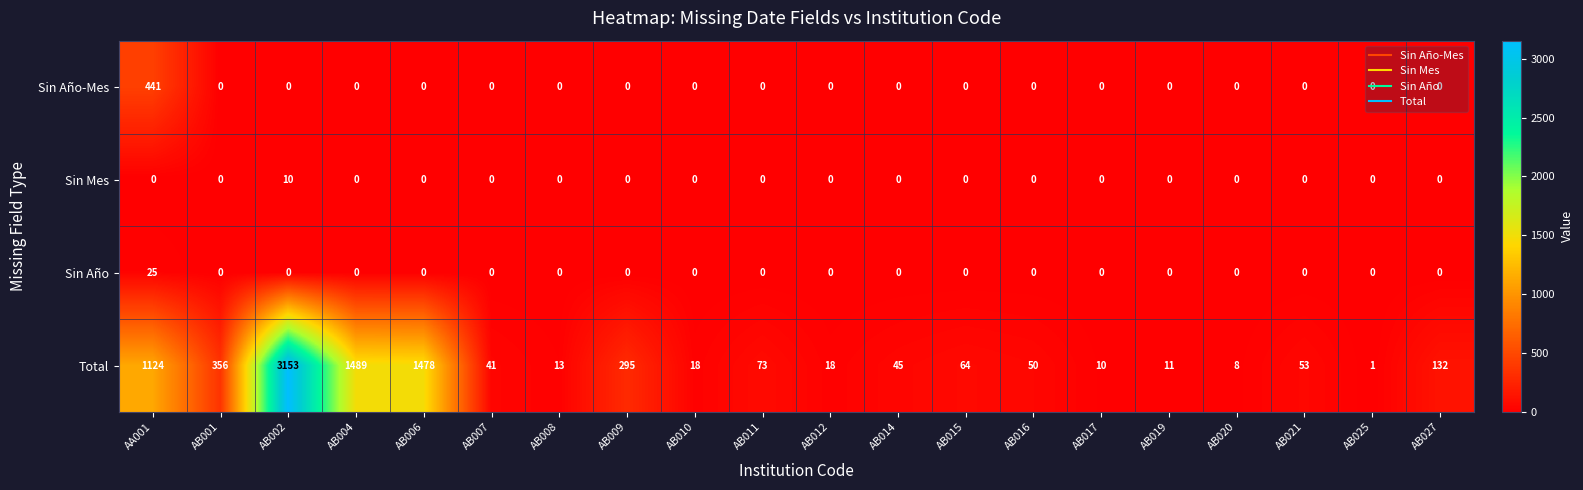

The Sin Año series shows -11 at AB014. True or false?

False